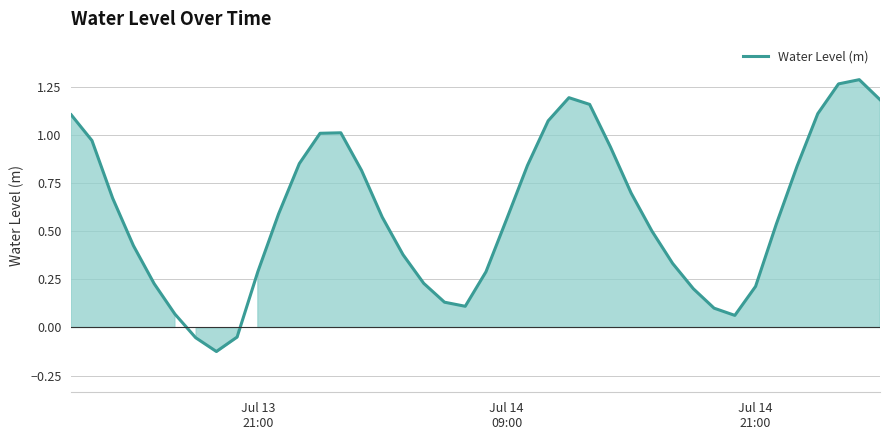

How many positive values are there?

37